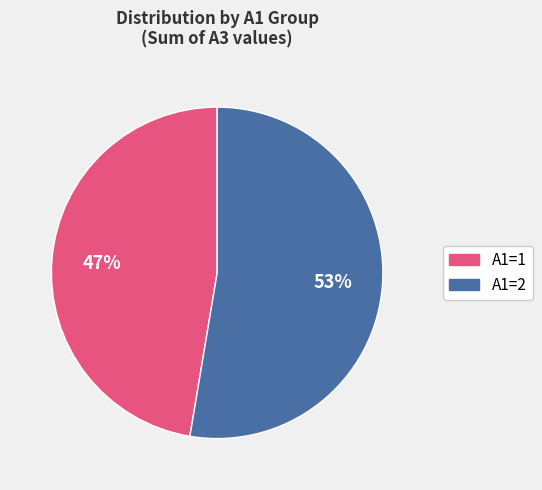

To the nearest percent, what is the average slice percentage?

50%